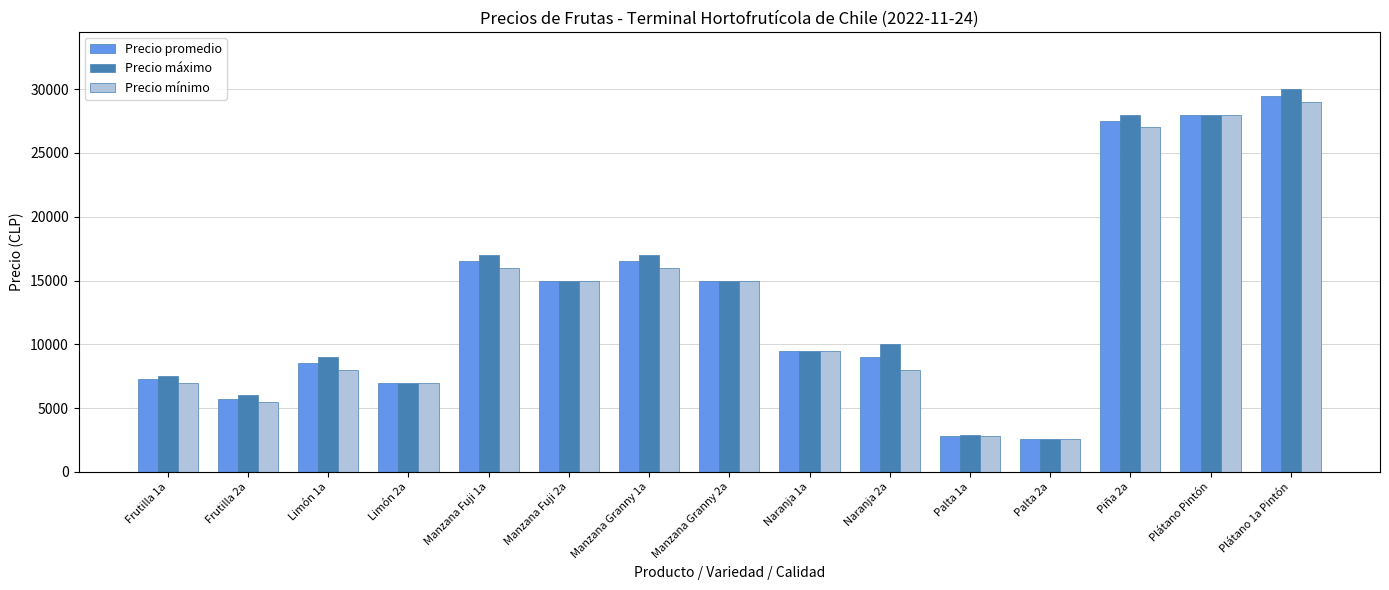

Is it true that Precio promedio equals 28000 at Plátano Pintón?

True